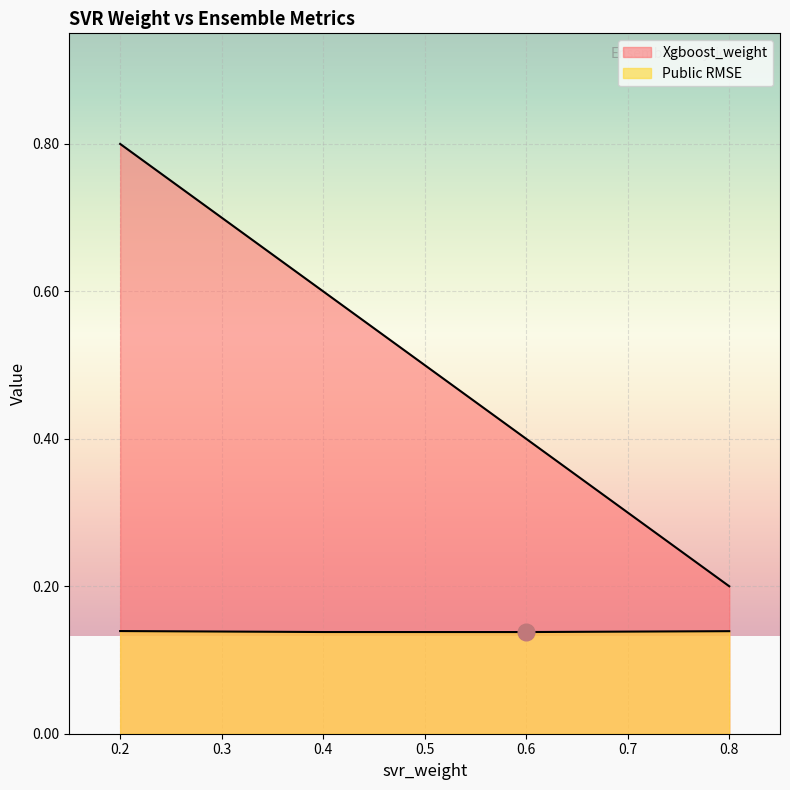

List the series in order of their peak value, highest first.

Xgboost_weight, Public RMSE